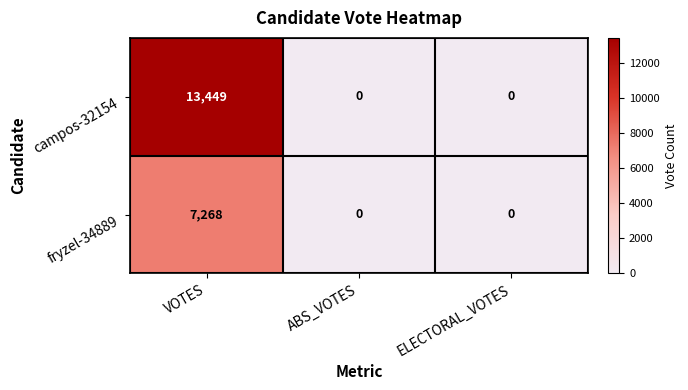

Read the campos-32154 value at VOTES, to the nearest 10.

13450